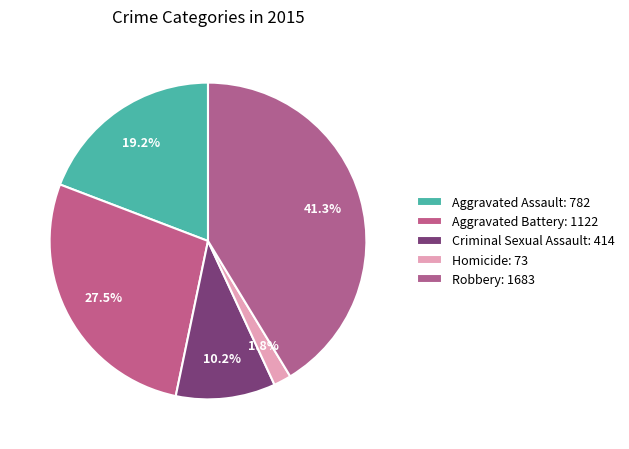

What is the change in value from Criminal Sexual Assault to Robbery?

+1269